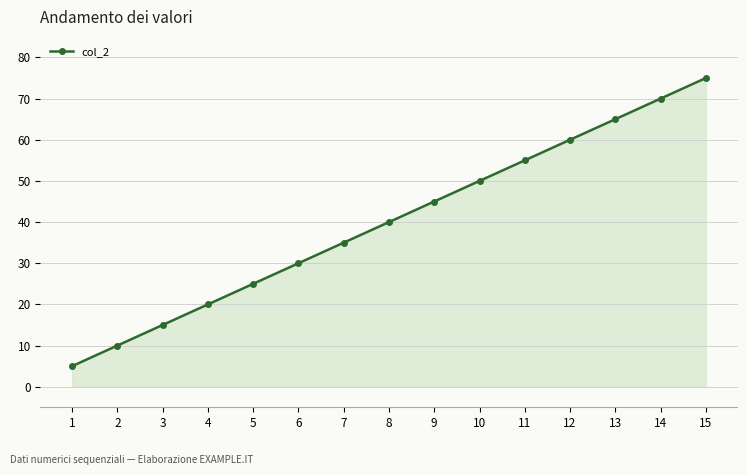

The value at 8 is 40. True or false?

True